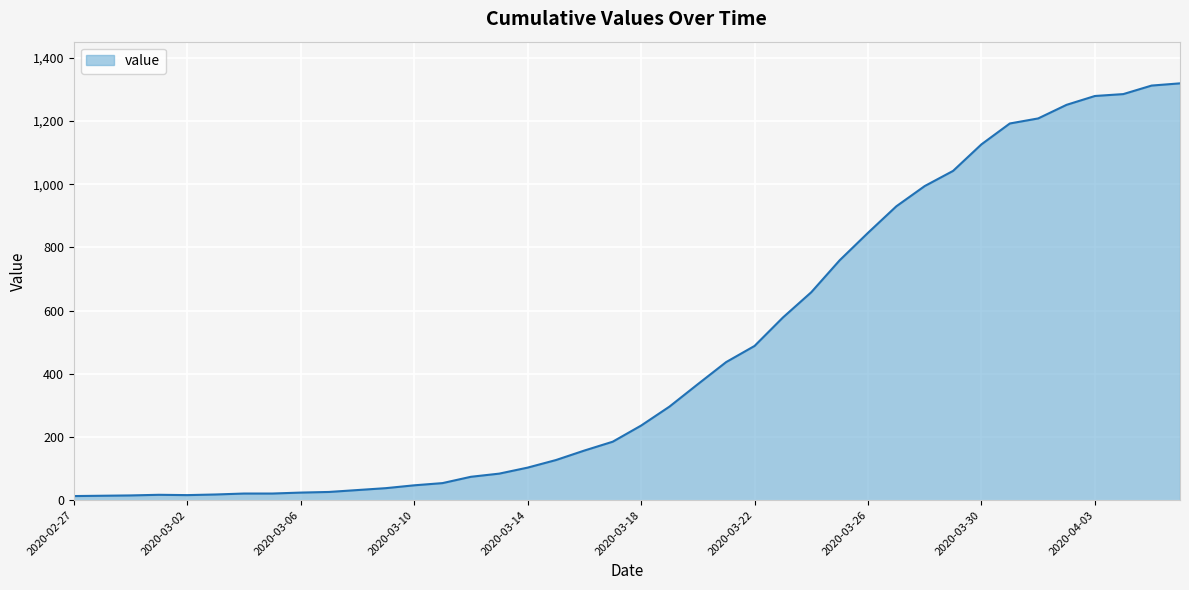

What is the difference between the maximum and minimum values?

1306